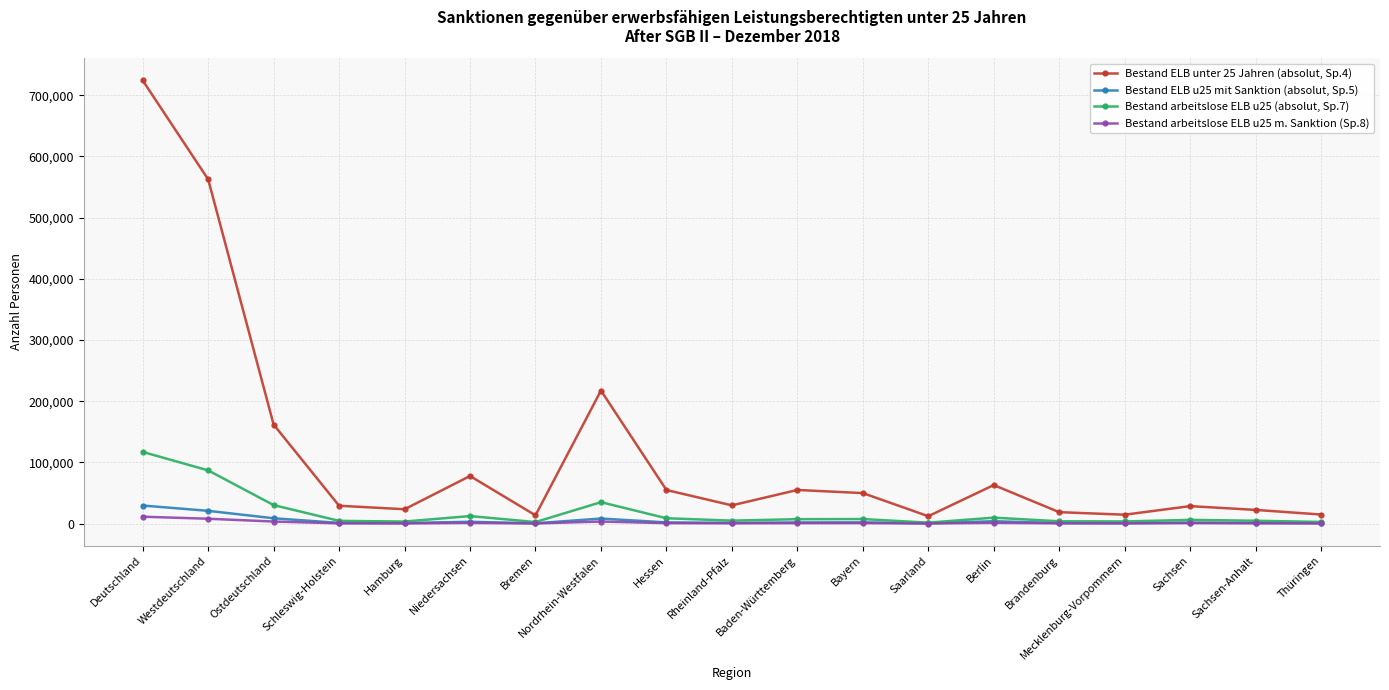

Which series has the largest range (max minus min)?

Bestand ELB unter 25 Jahren (absolut, Sp.4)